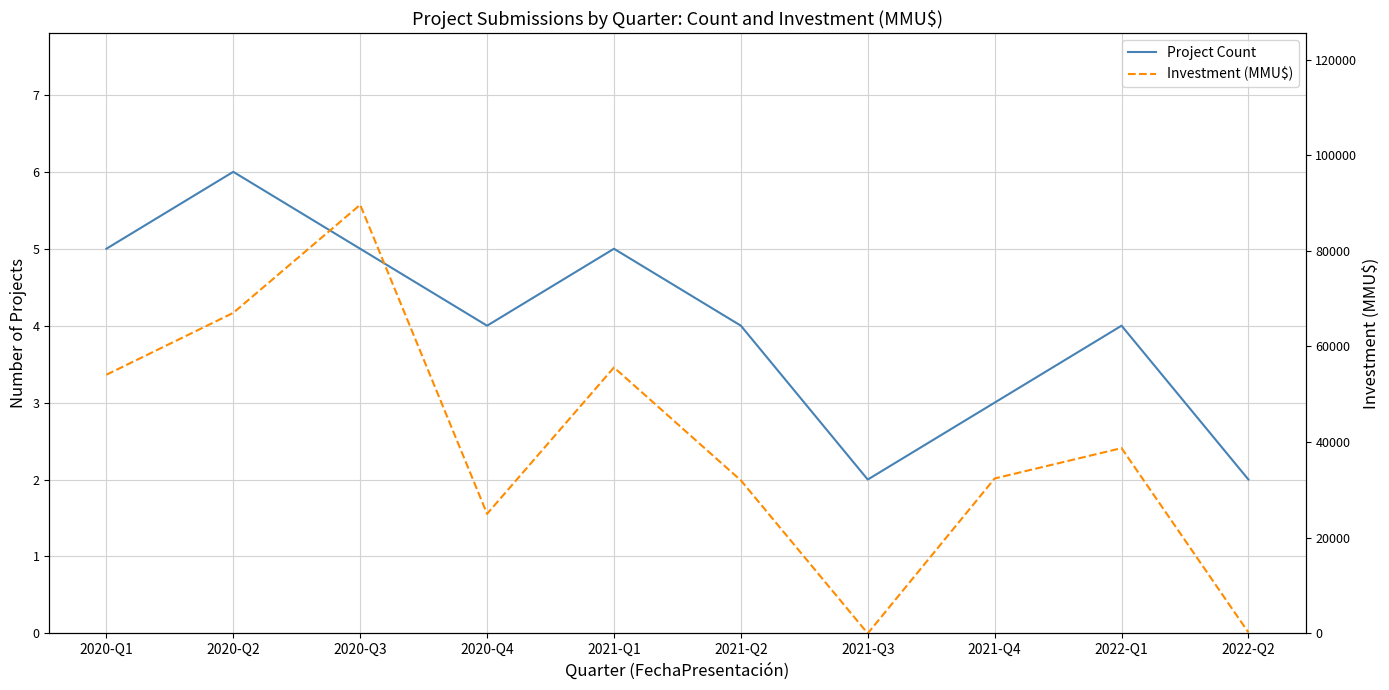

What is the value of the Investment (MMU$) point at the 5th from the left?

55614